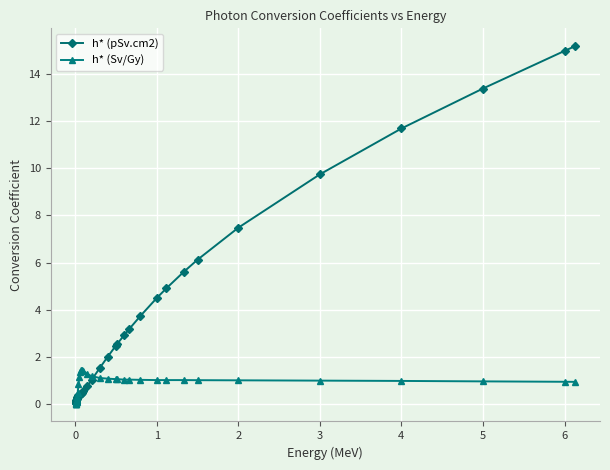

What are all the series names shown in the legend?

h* (pSv.cm2), h* (Sv/Gy)